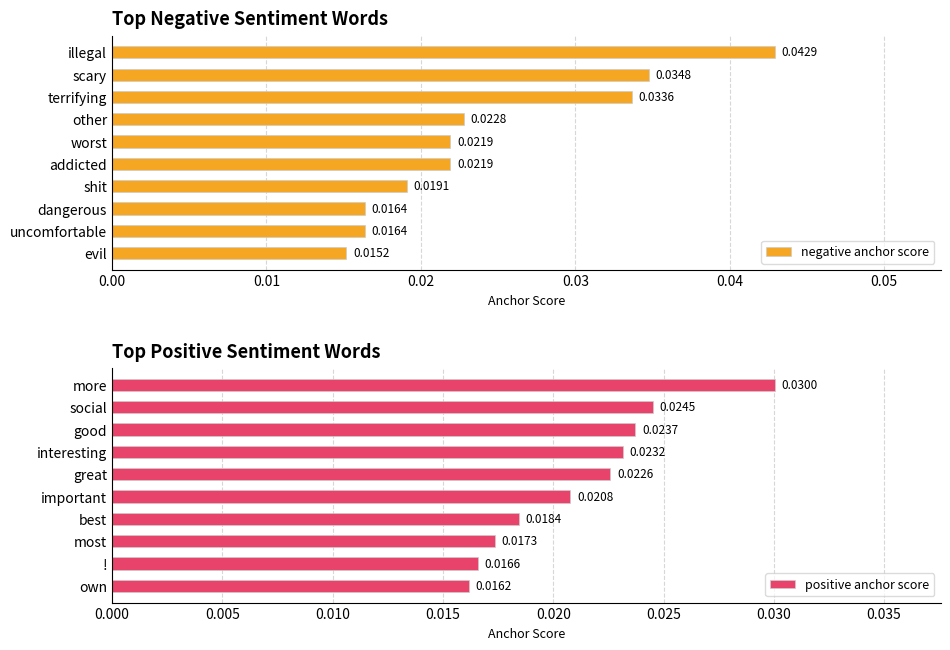

Which series has the largest total across all categories?

negative anchor score